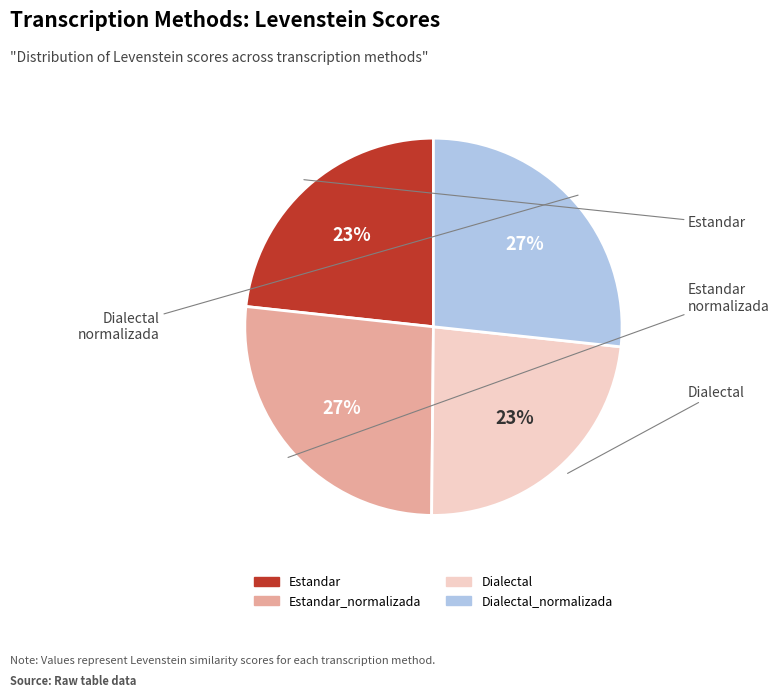

Is there a majority slice in this chart?

No